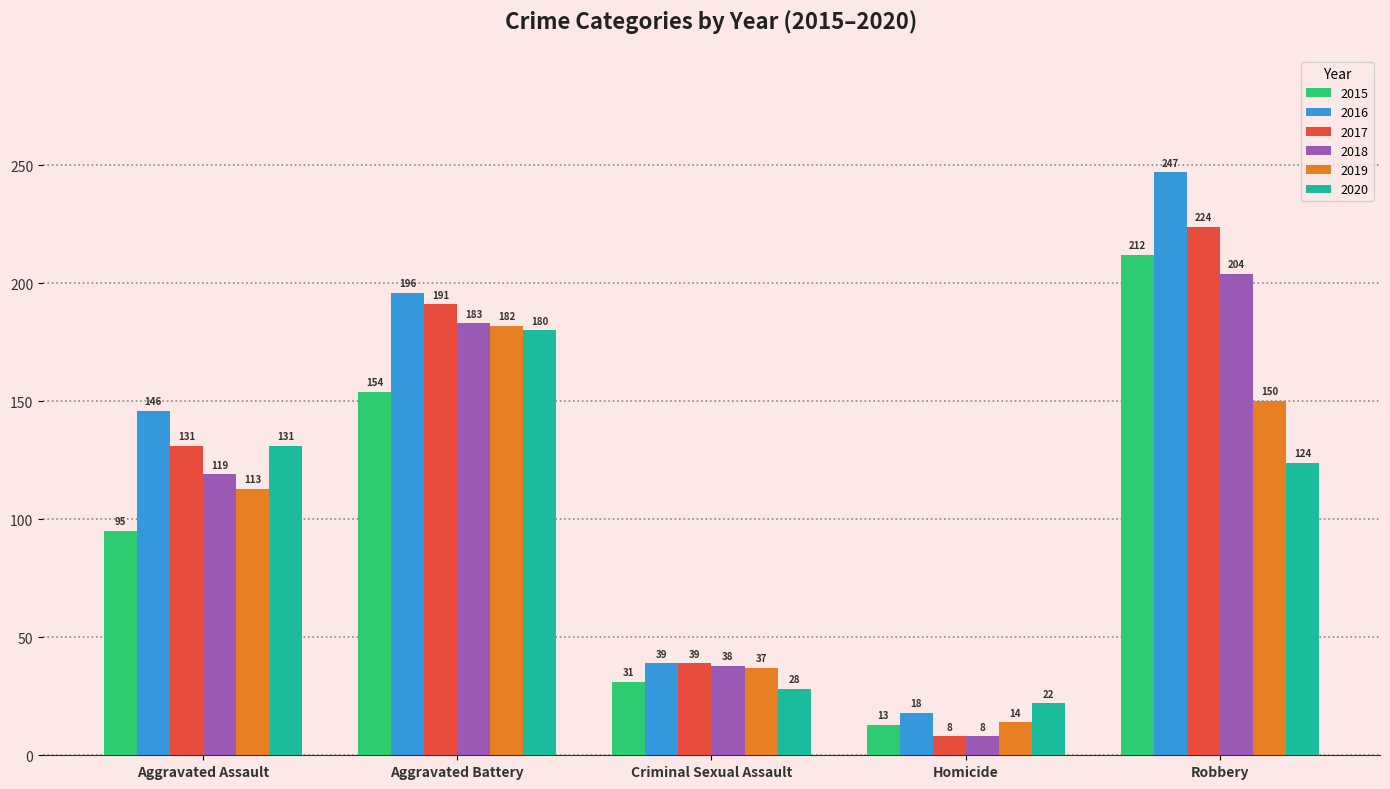

List the series in order of their peak value, lowest first.

2020, 2019, 2018, 2015, 2017, 2016